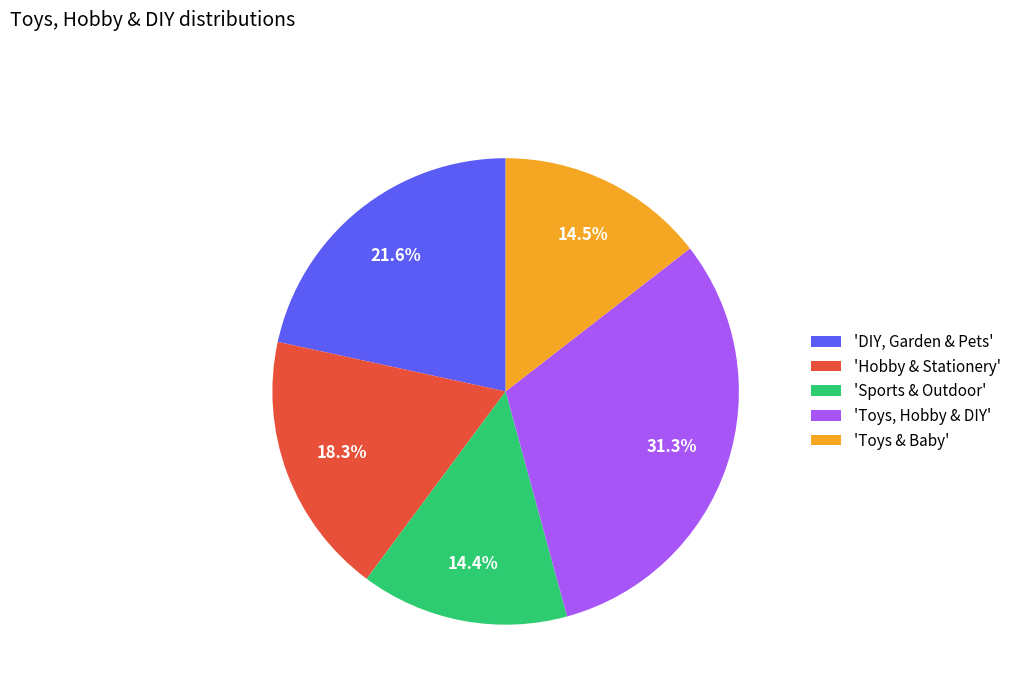

Which slice is the largest?

'Toys, Hobby & DIY'